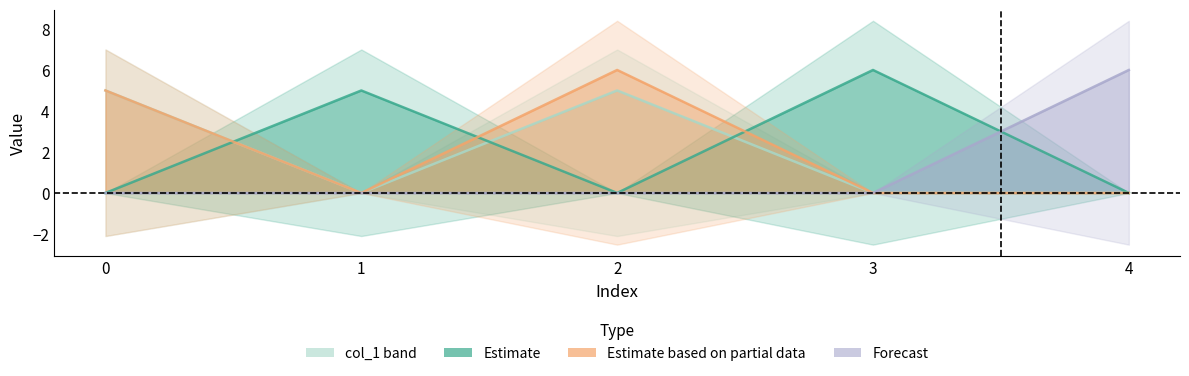

How many col_2 values are between 0 and 5?

4